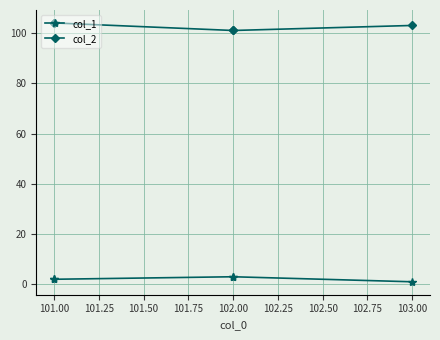

Which series has the largest total across all categories?

col_2